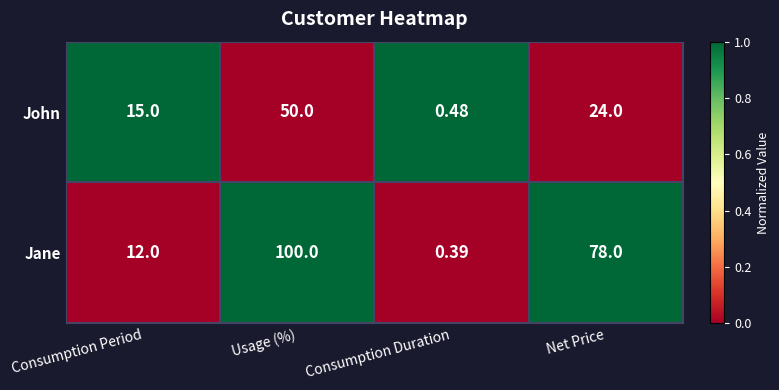

Between Usage (%) and Net Price, which series saw the biggest shift?

John